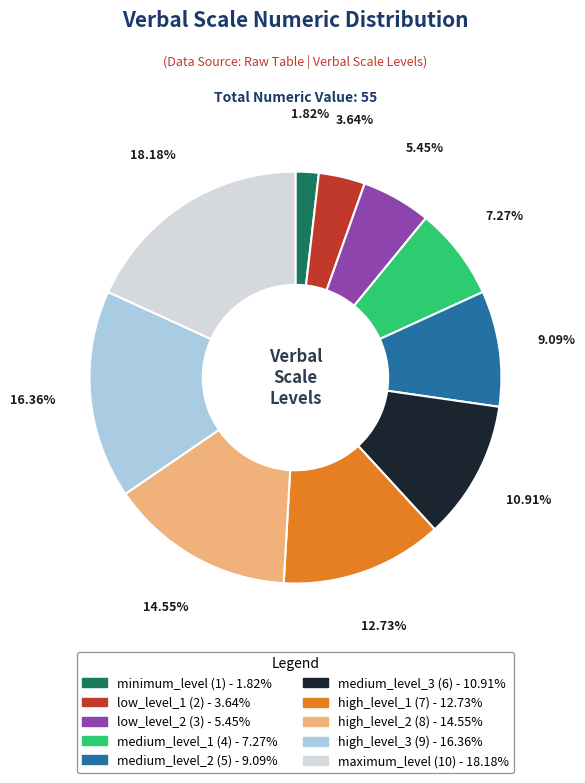

What portion of the pie excludes high_level_1?

87.3%